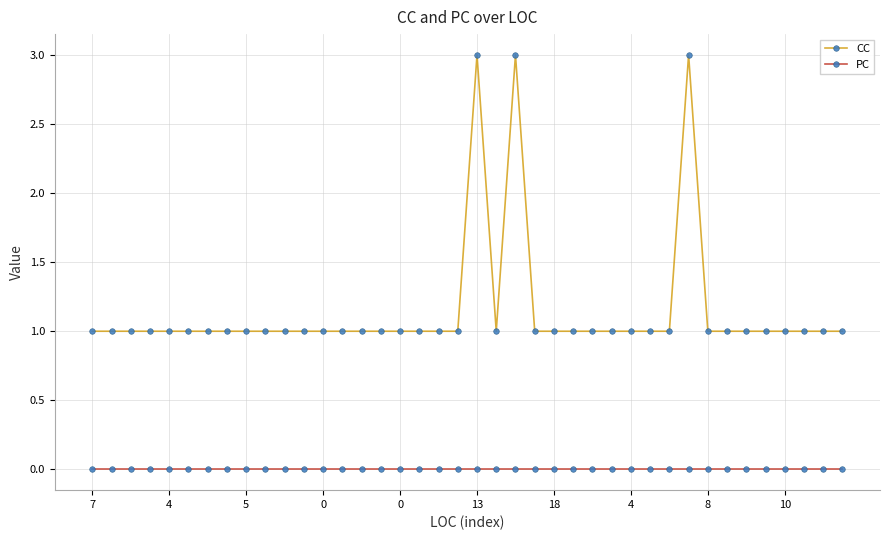

Count the CC values in the range 1 to 2.

37